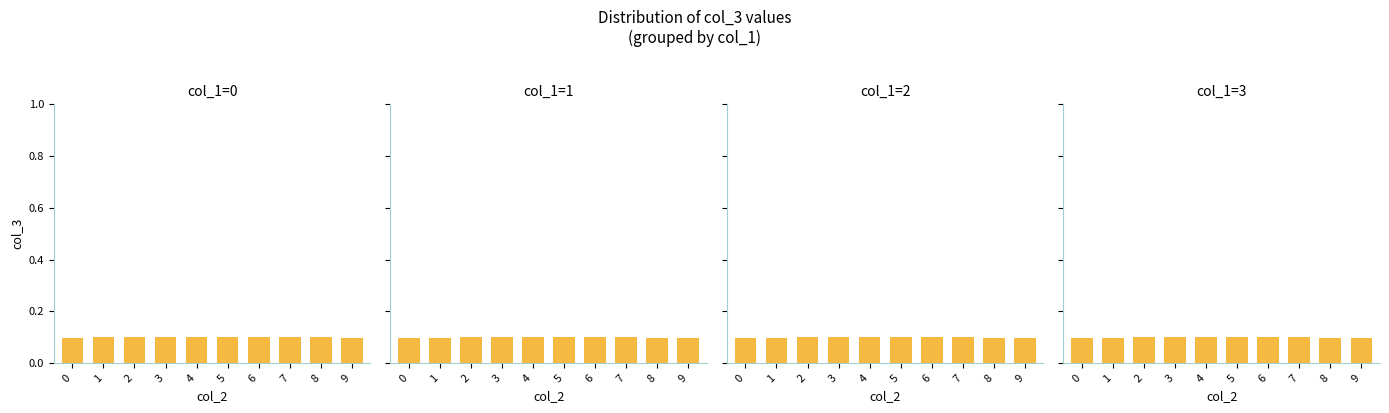

What value does the col_1=3 series have at 9?

0.1